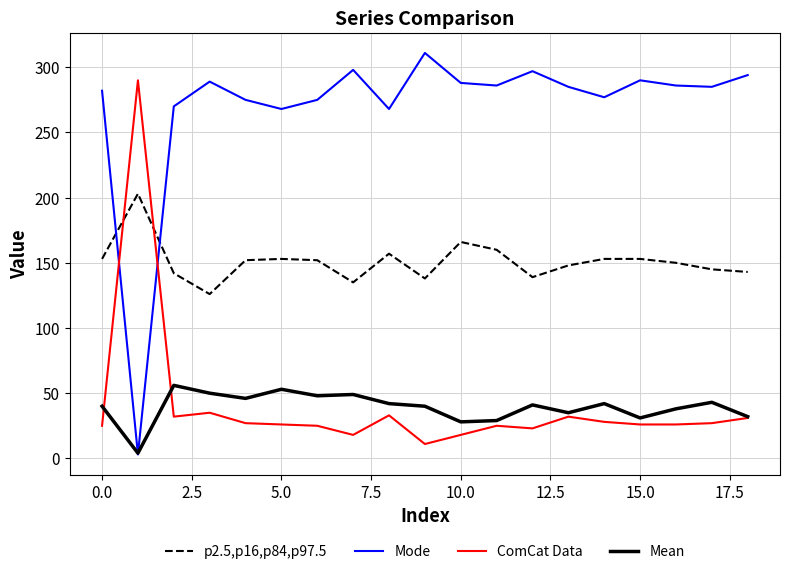

What are all the series names shown in the legend?

p2.5,p16,p84,p97.5, Mode, ComCat Data, Mean